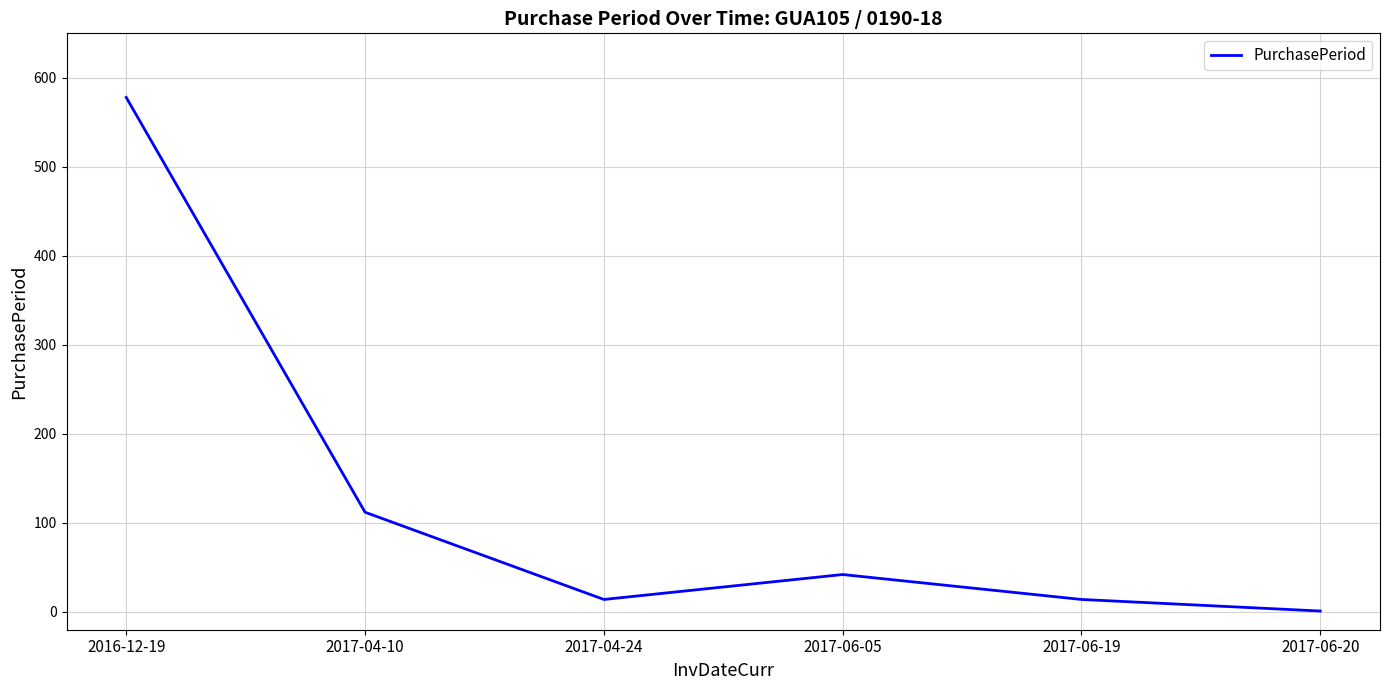

Is it true that the value at 2016-12-19 is 578?

True